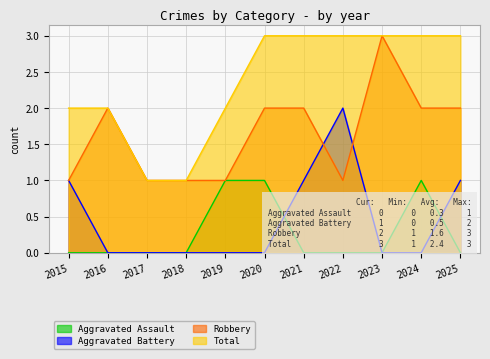

What is the difference between the highest and lowest values at 2020?

3